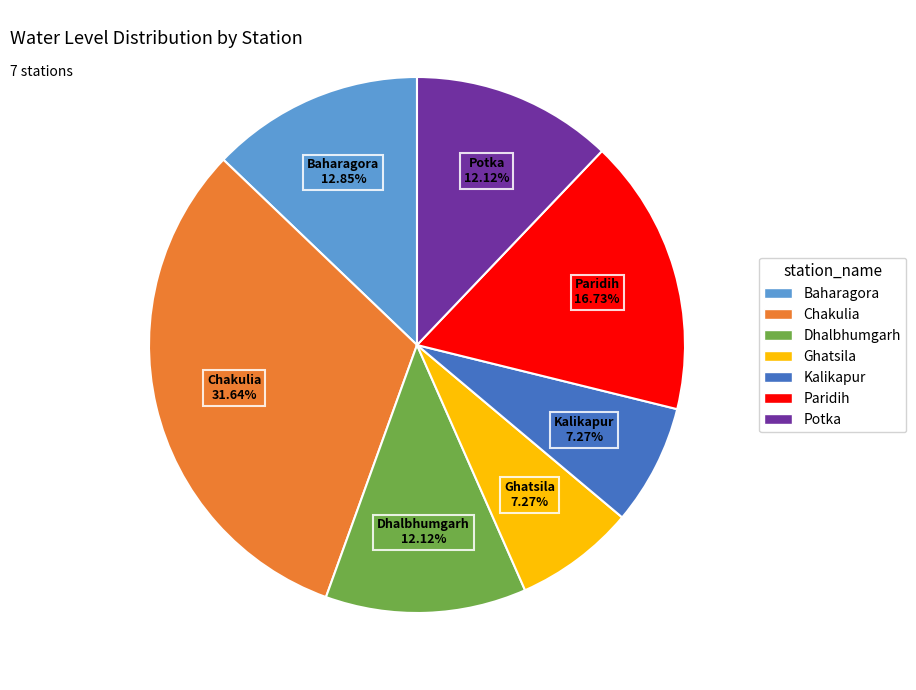

Which slice is the largest?

Chakulia